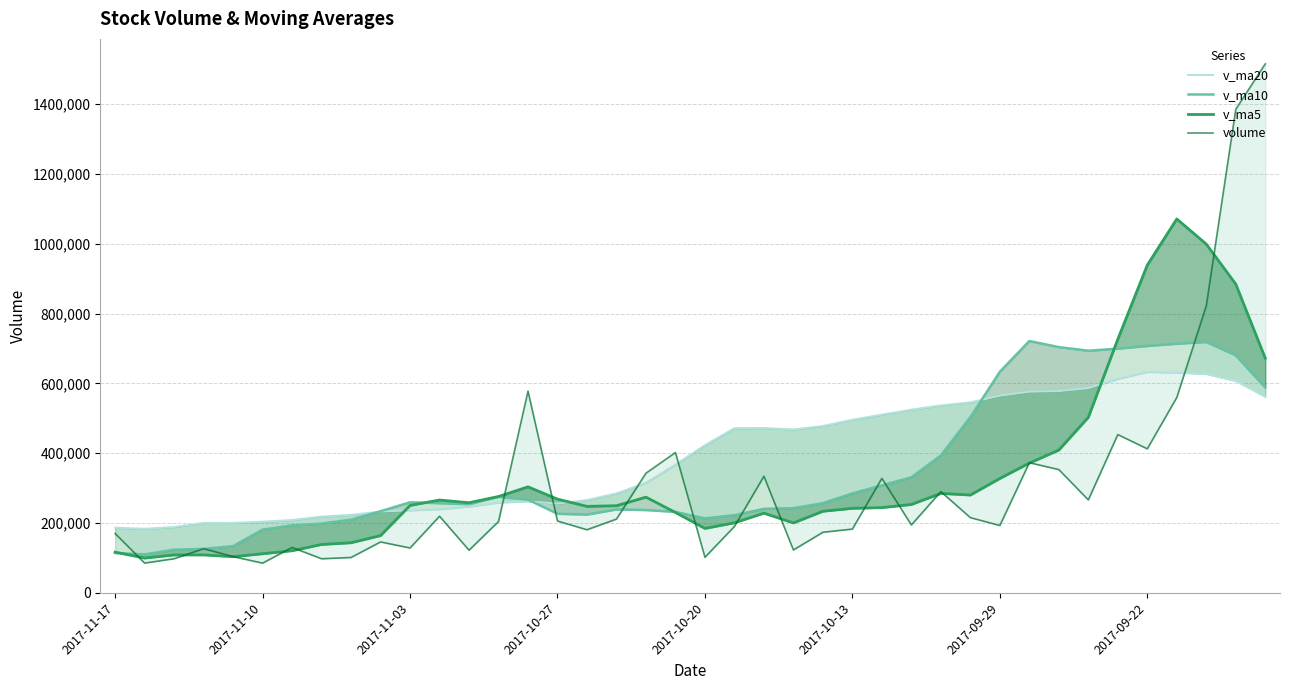

Is it true that volume equals 194391.2 at 27?

True